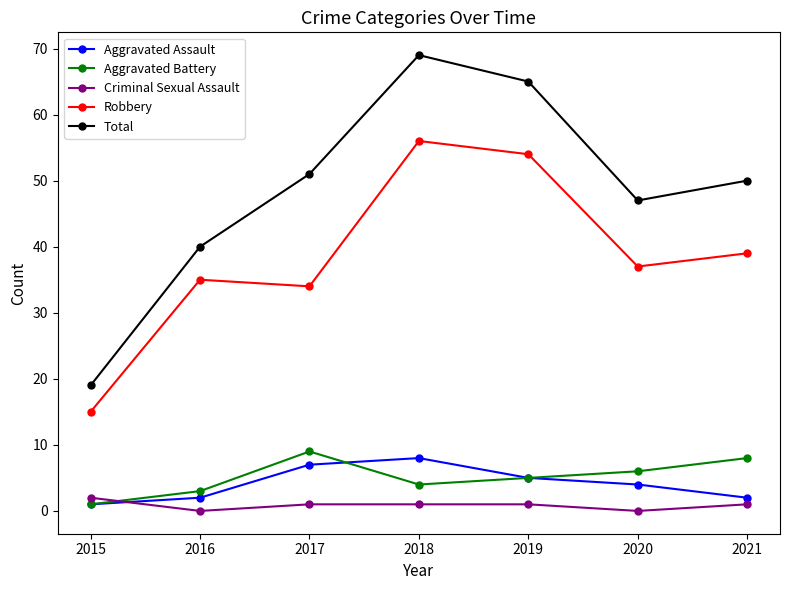

What are all the series names shown in the legend?

Aggravated Assault, Aggravated Battery, Criminal Sexual Assault, Robbery, Total